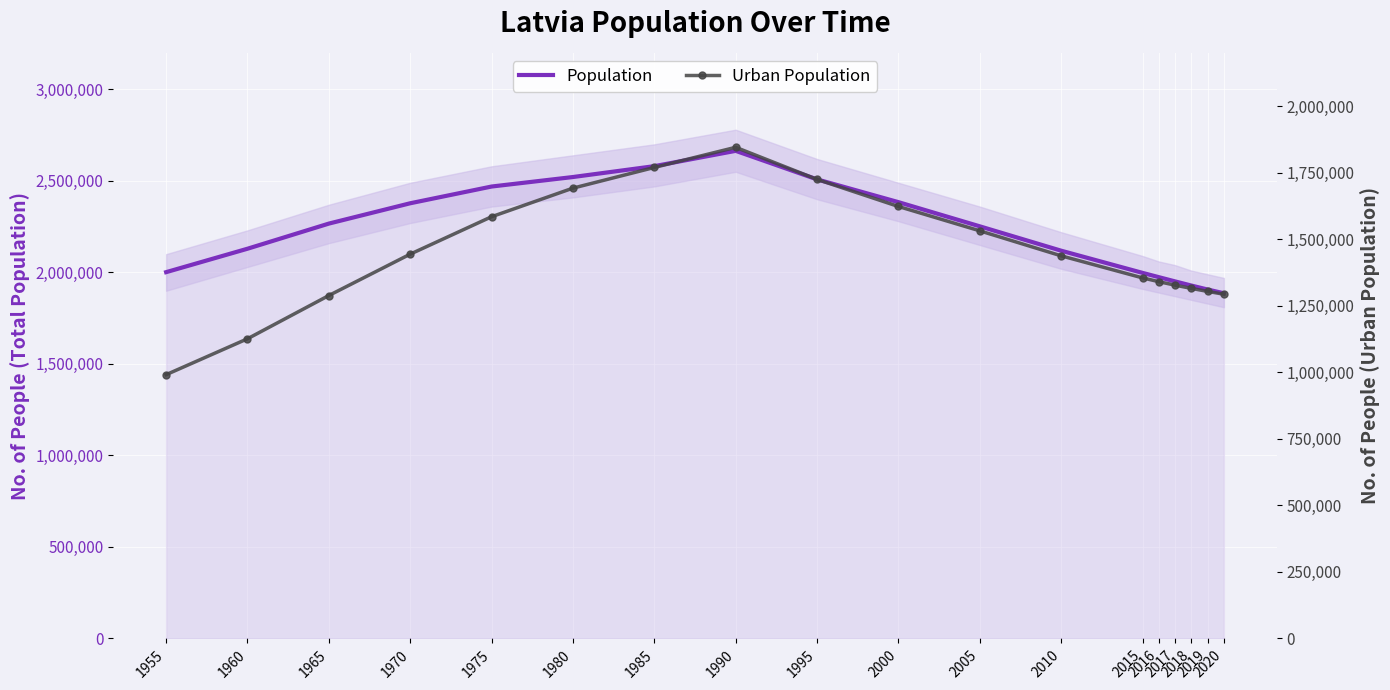

How many distinct data groups are displayed?

2